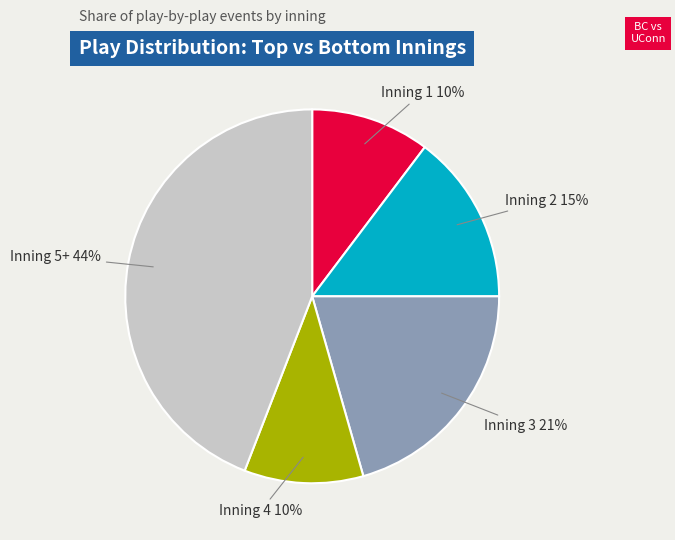

Is there a majority slice in this chart?

No